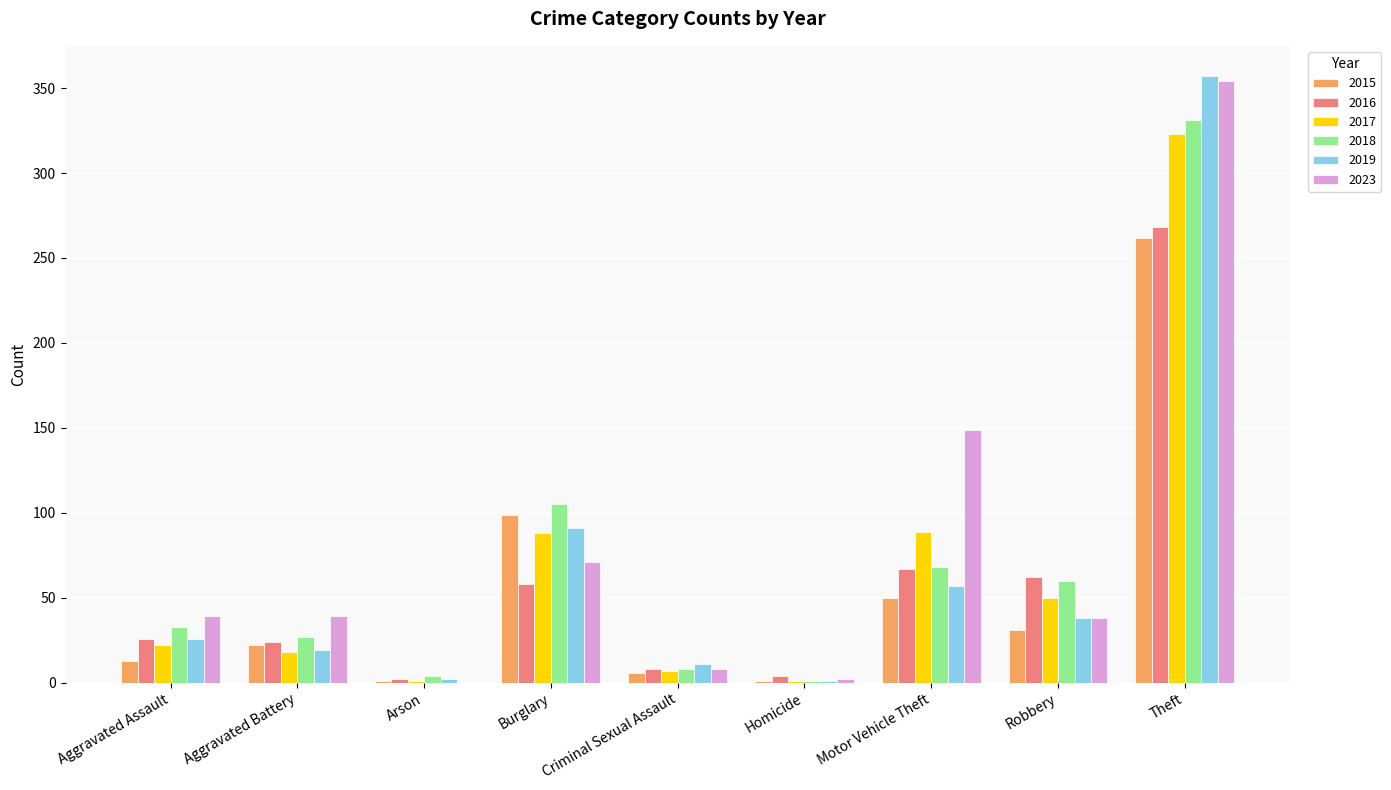

What are all the series names shown in the legend?

2015, 2016, 2017, 2018, 2019, 2023